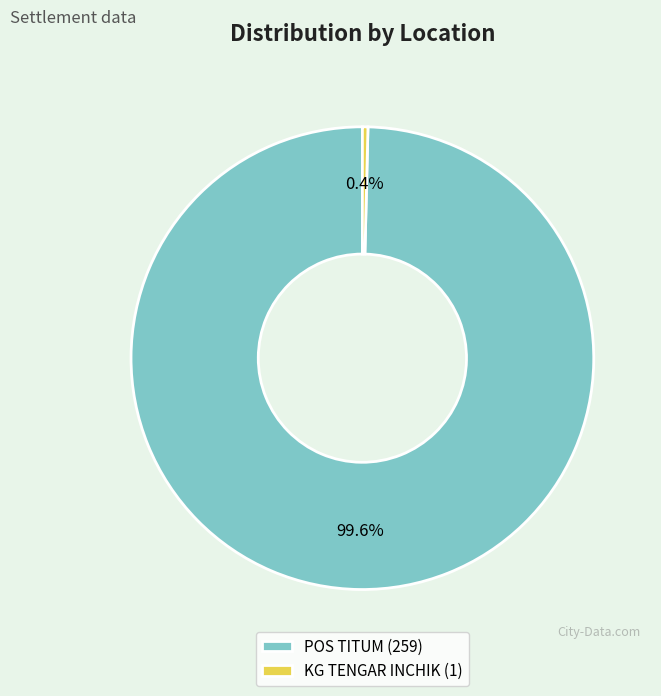

What percentage do POS TITUM and KG TENGAR INCHIK together represent?

100.0%